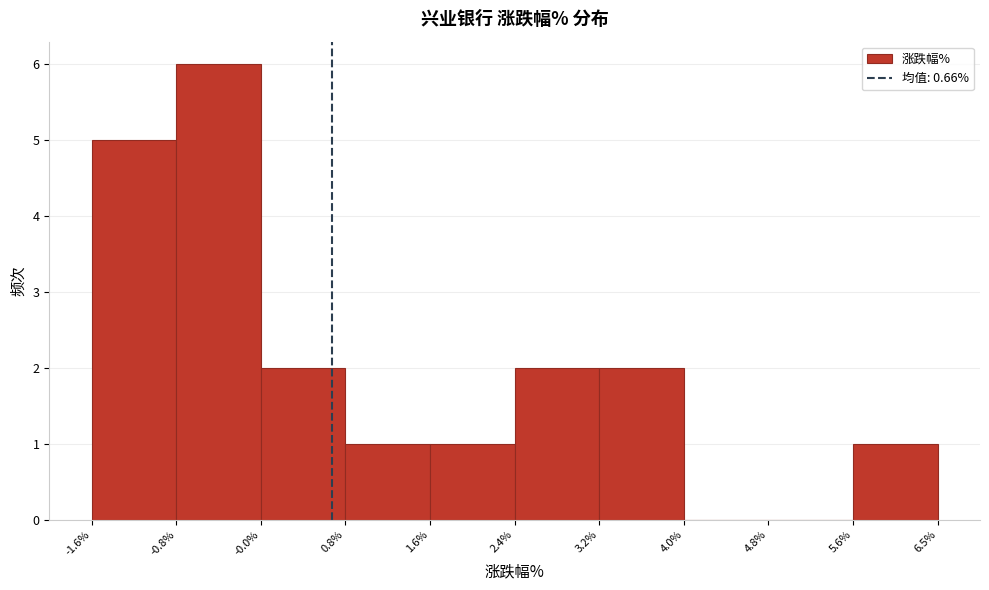

How tall is the bar that spans -0.8% to -0.0% on the x-axis? The values are not printed on the chart, so give them approximately, as read against the axis.

6